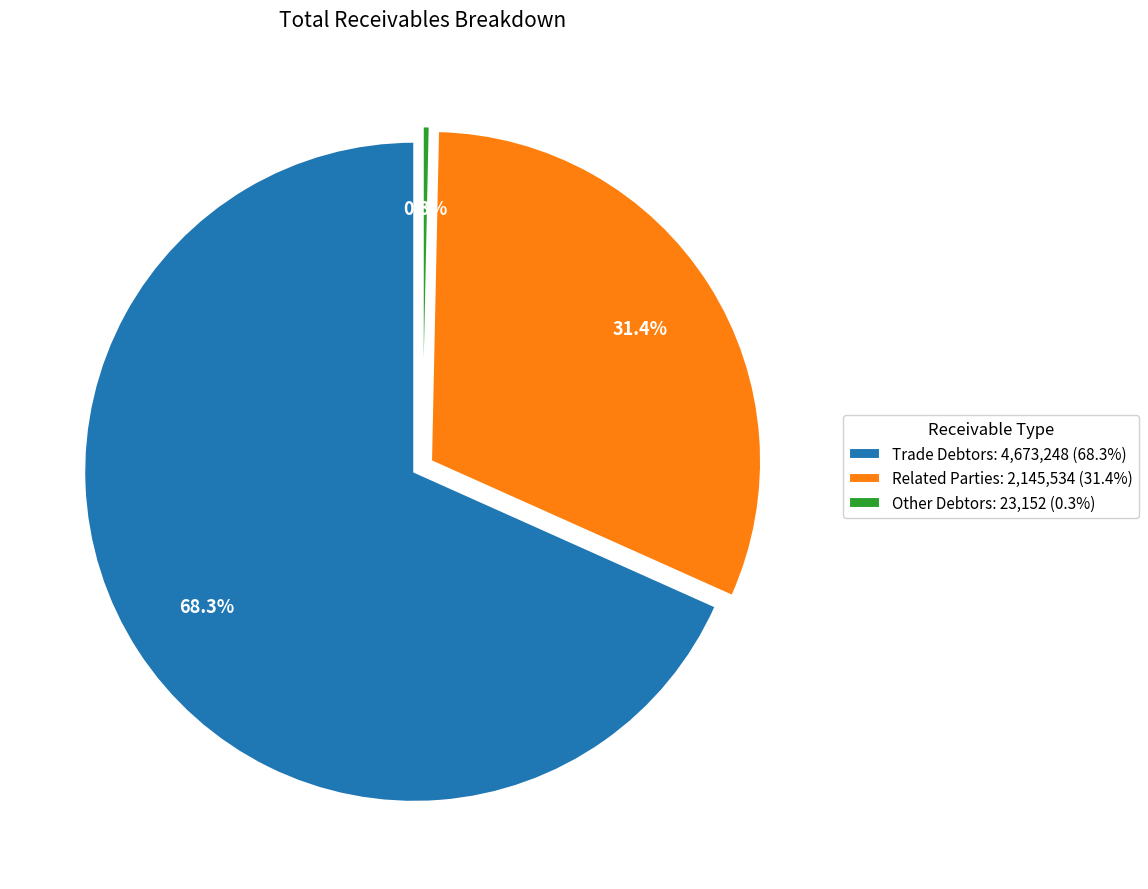

Combined, do Trade Debtors and Other Debtors account for over 50%?

Yes